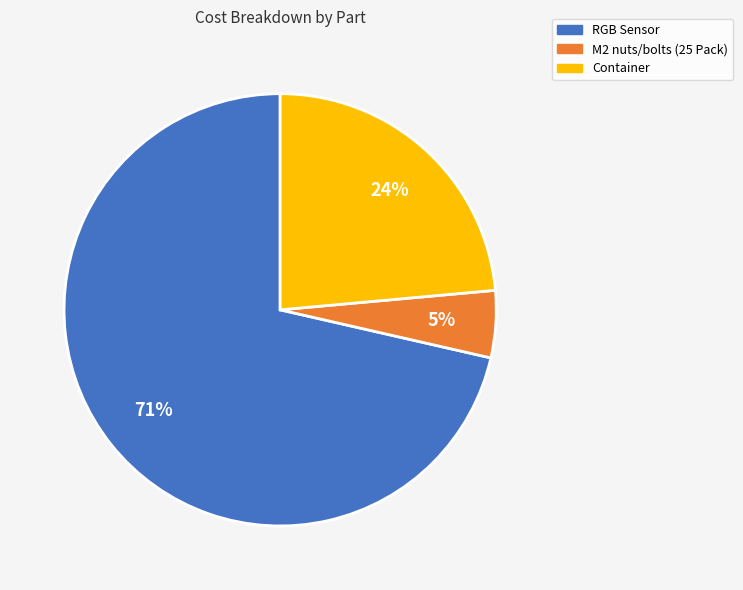

Approximately how many times larger is the value at M2 nuts/bolts (25 Pack) compared to RGB Sensor?

0.1